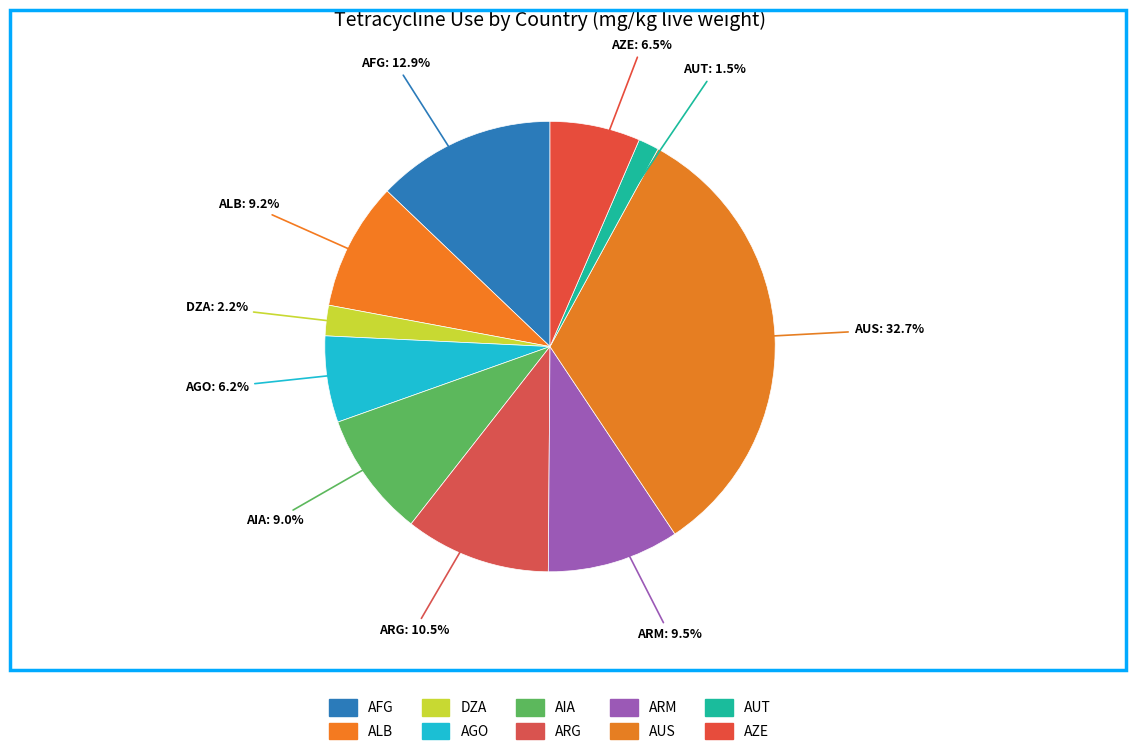

Count the number of slices in the pie.

10